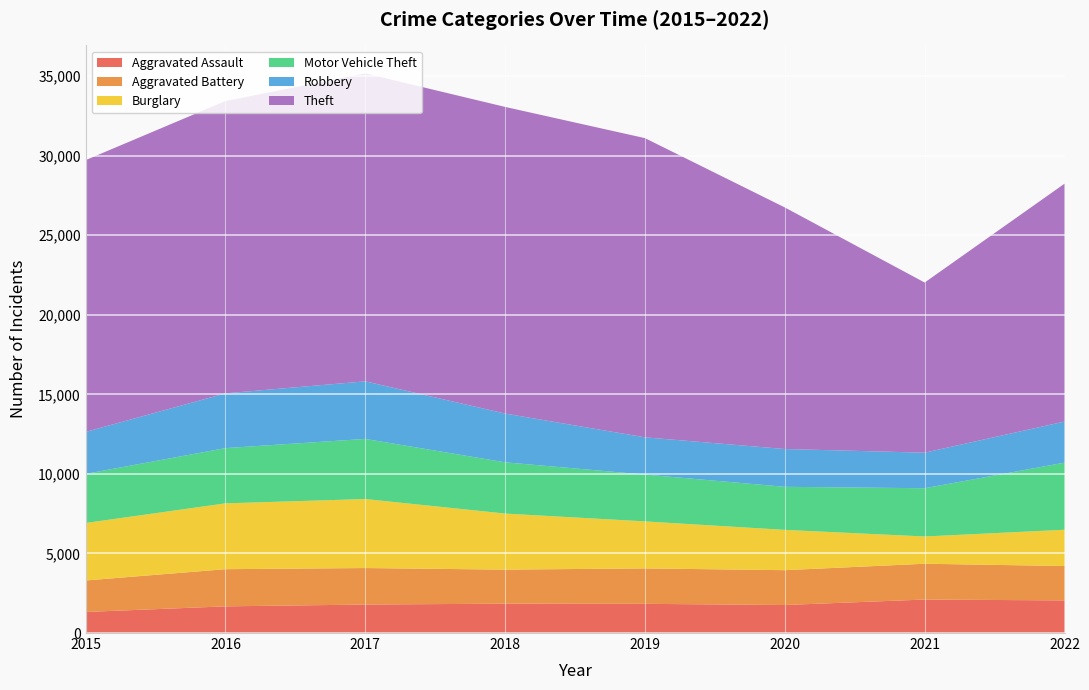

Reading left to right, list all the values displayed in this chart.

Aggravated Assault: 1323	1676	1790	1845	1835	1760	2105	2049
Aggravated Battery: 1978	2335	2293	2138	2225	2189	2248	2161
Burglary: 3613	4137	4337	3524	2955	2532	1713	2279
Motor Vehicle Theft: 3085	3471	3777	3220	2941	2706	3032	4216
Robbery: 2637	3440	3618	3063	2340	2375	2235	2582
Theft: 17076	18366	19348	19267	18799	15178	10689	14945